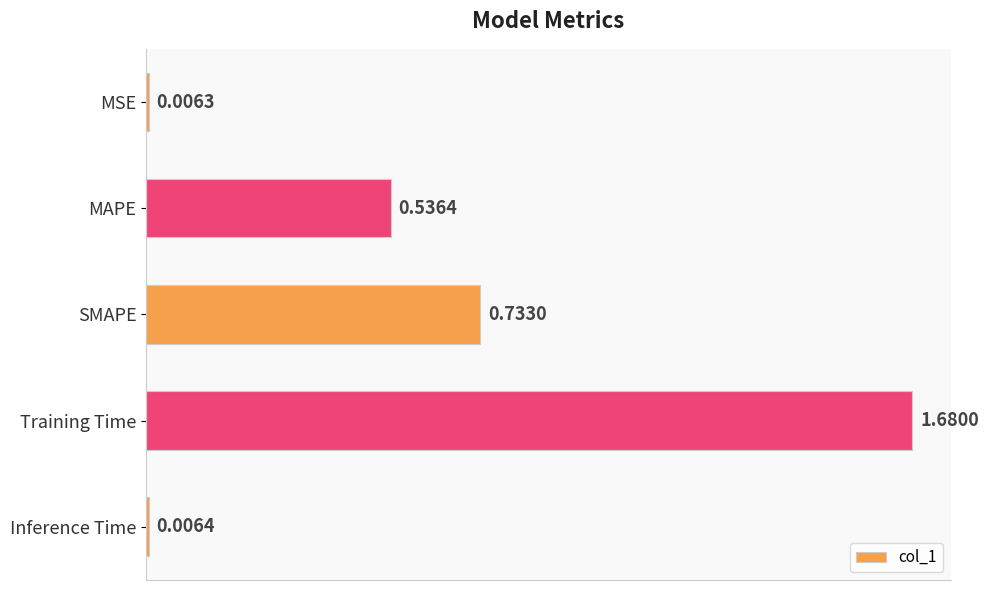

Between Inference Time and MAPE, which is larger?

MAPE